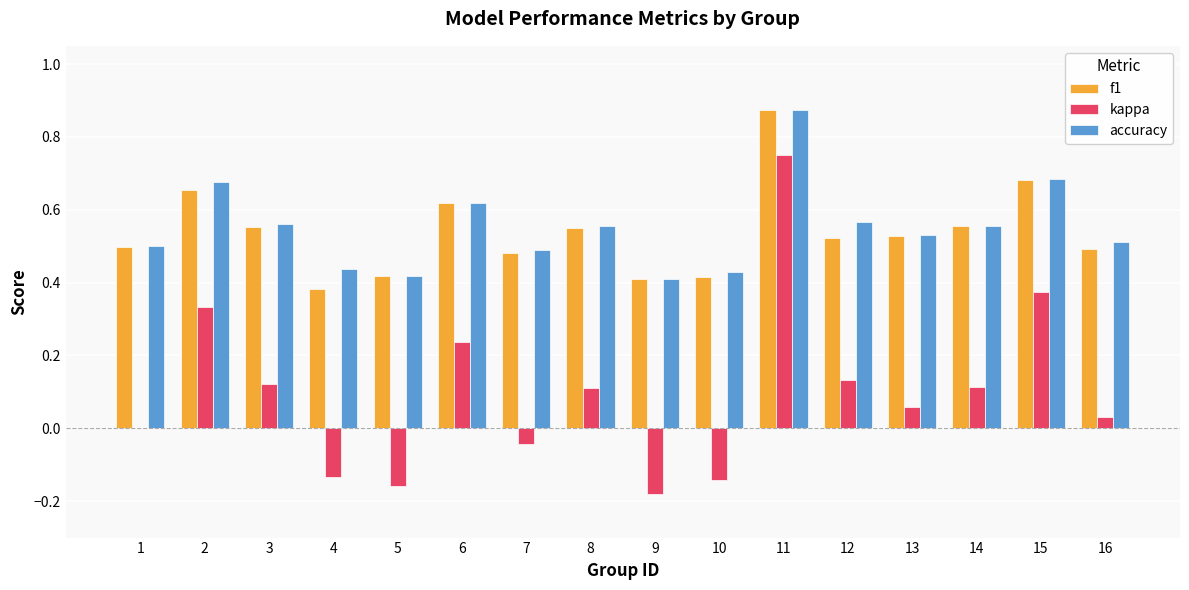

Which series changed the most between 2 and 3?

kappa